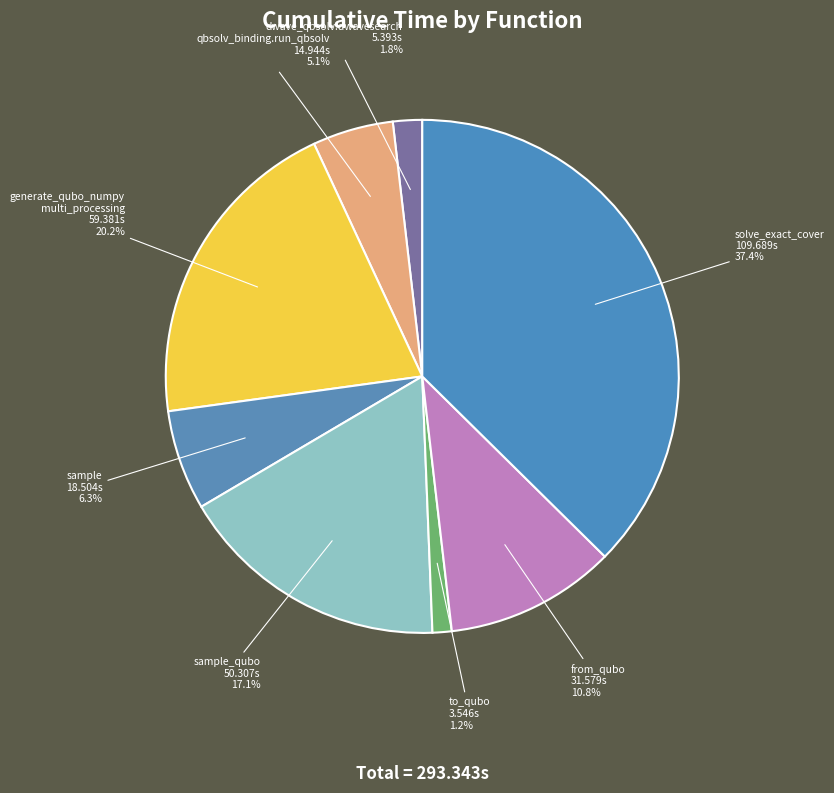

How many segments does this pie chart have?

8